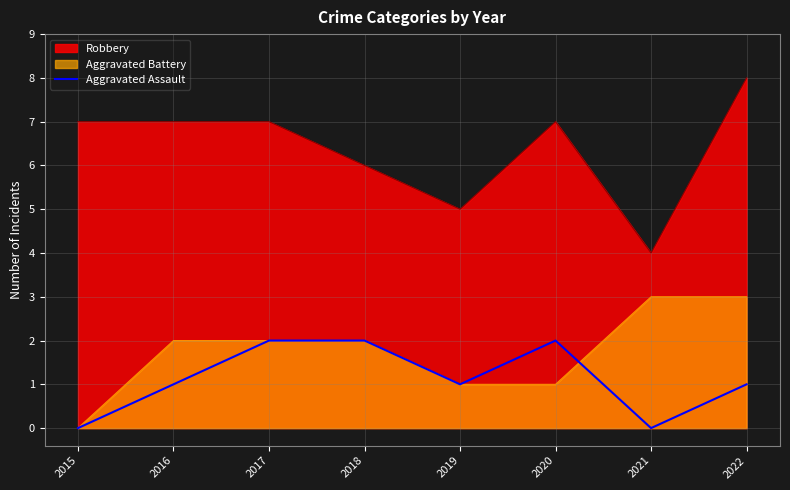

Rank the series by their maximum value, from highest to lowest.

Robbery, Aggravated Battery, Aggravated Assault